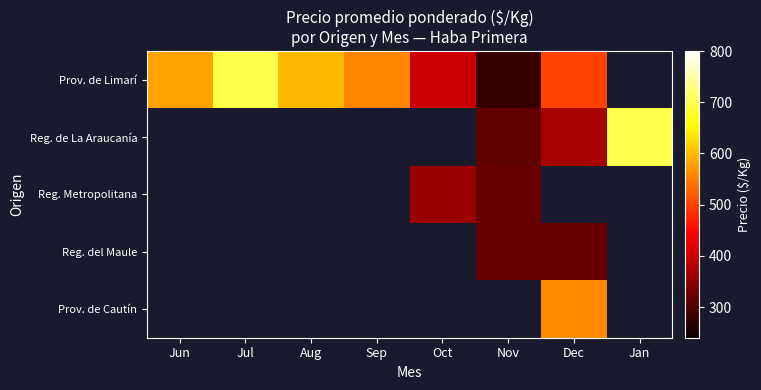

The Reg. del Maule series shows 319.0 at Nov. True or false?

True